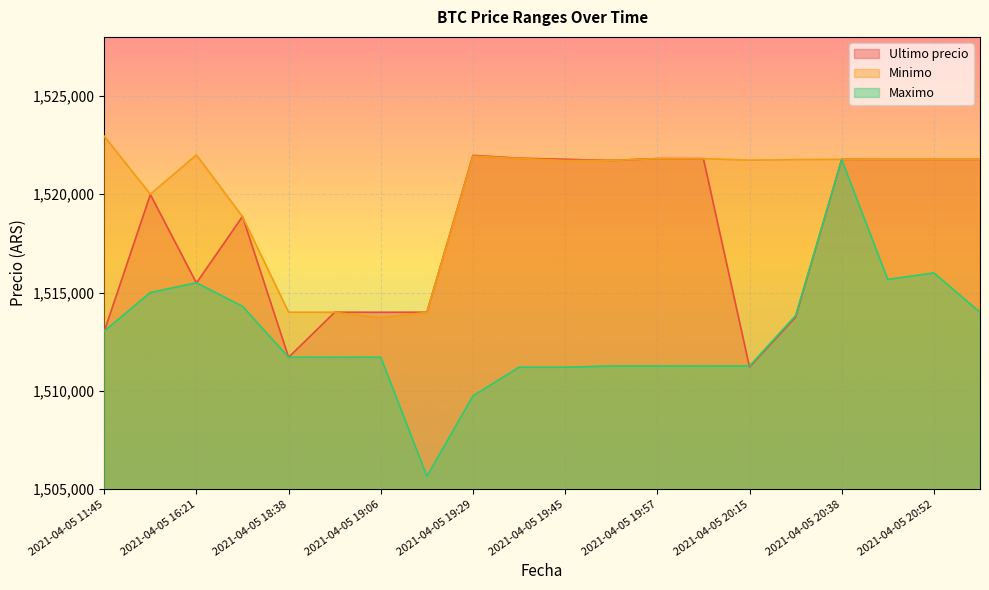

List the series in order of their peak value, lowest first.

Maximo, Ultimo precio, Minimo